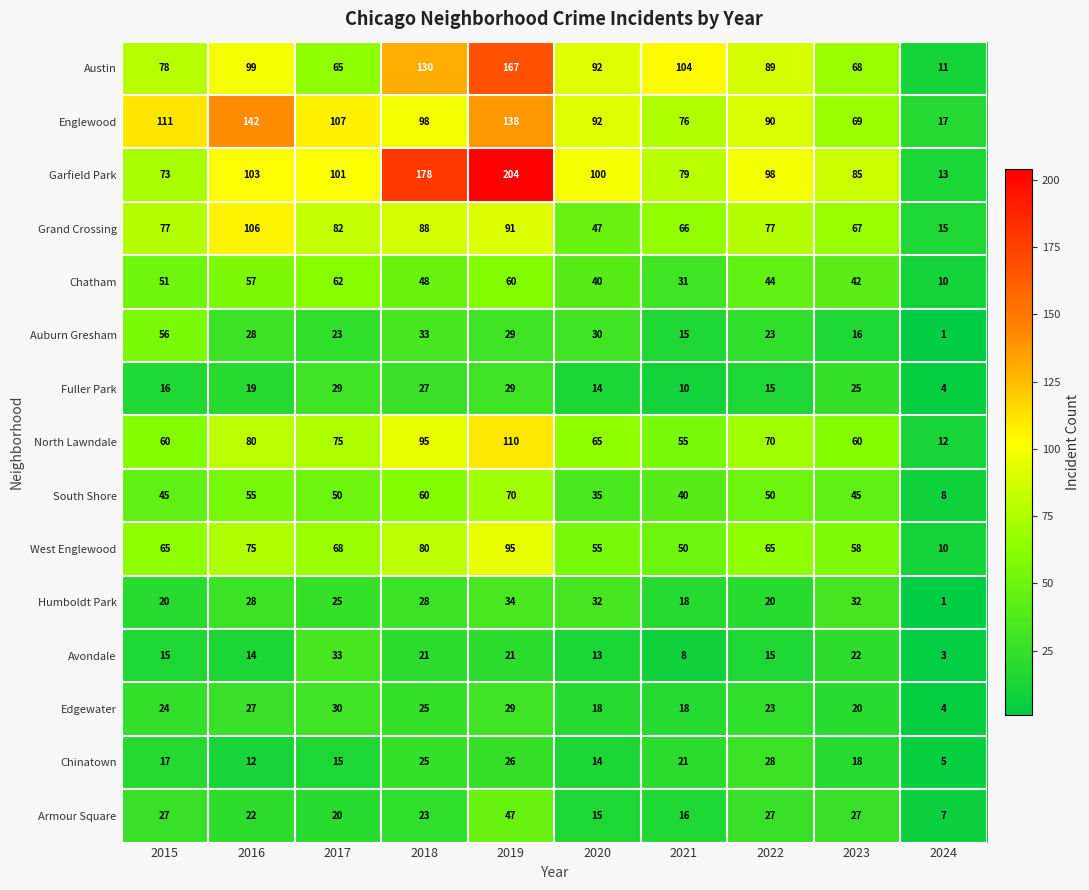

At which category is the sum across all series the highest?

2019